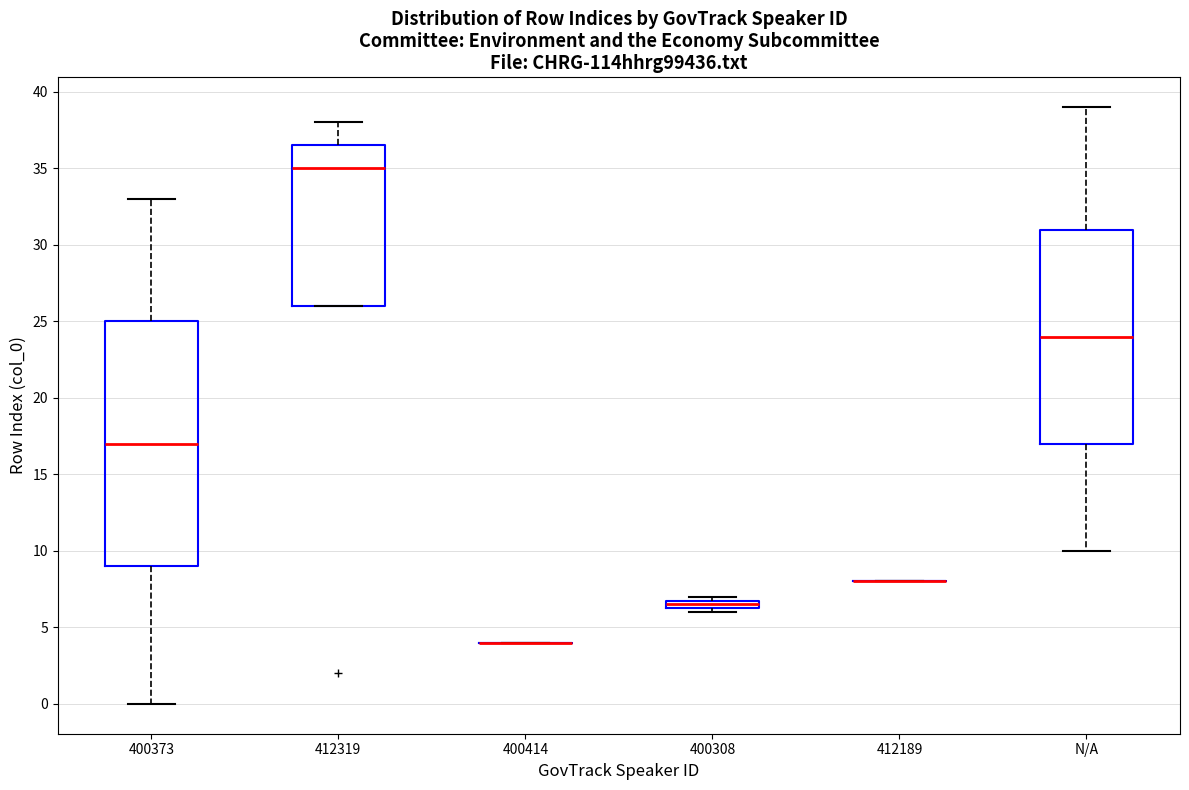

Where does the upper whisker of the box for N/A end on the y-axis? The values are not printed on the chart, so give them approximately, as read against the axis.

39.0